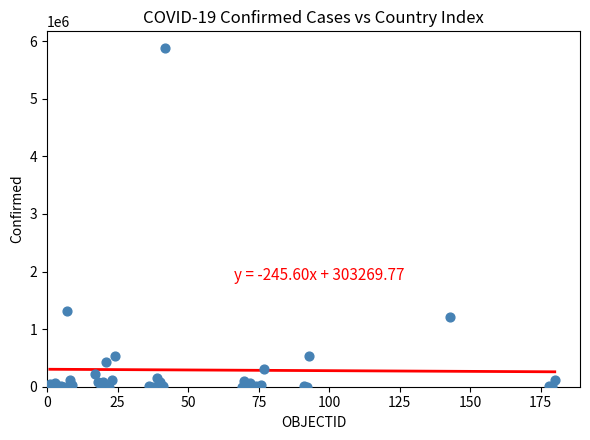

What Y value in the scatter plot is closest to 2938299?

1318384